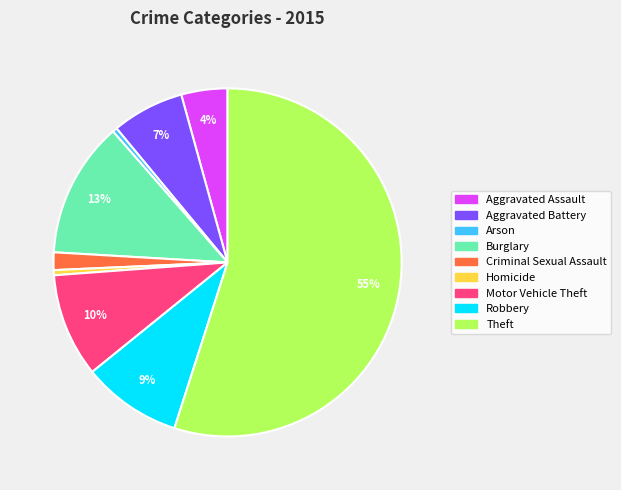

Which slice represents more than half of the pie?

Theft